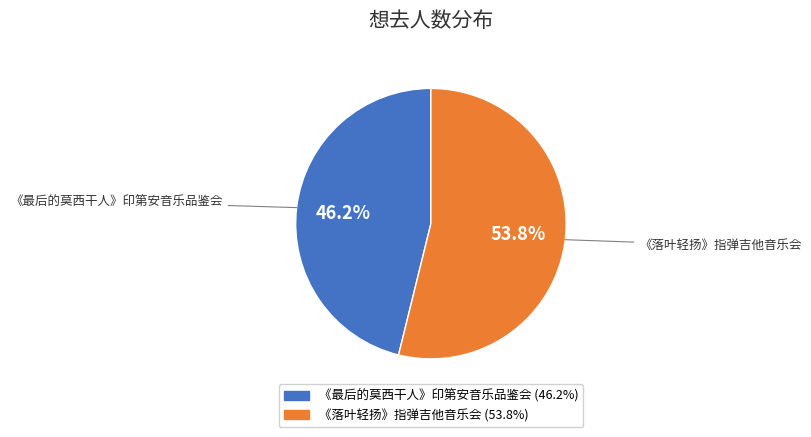

How many slices are in this pie chart?

2